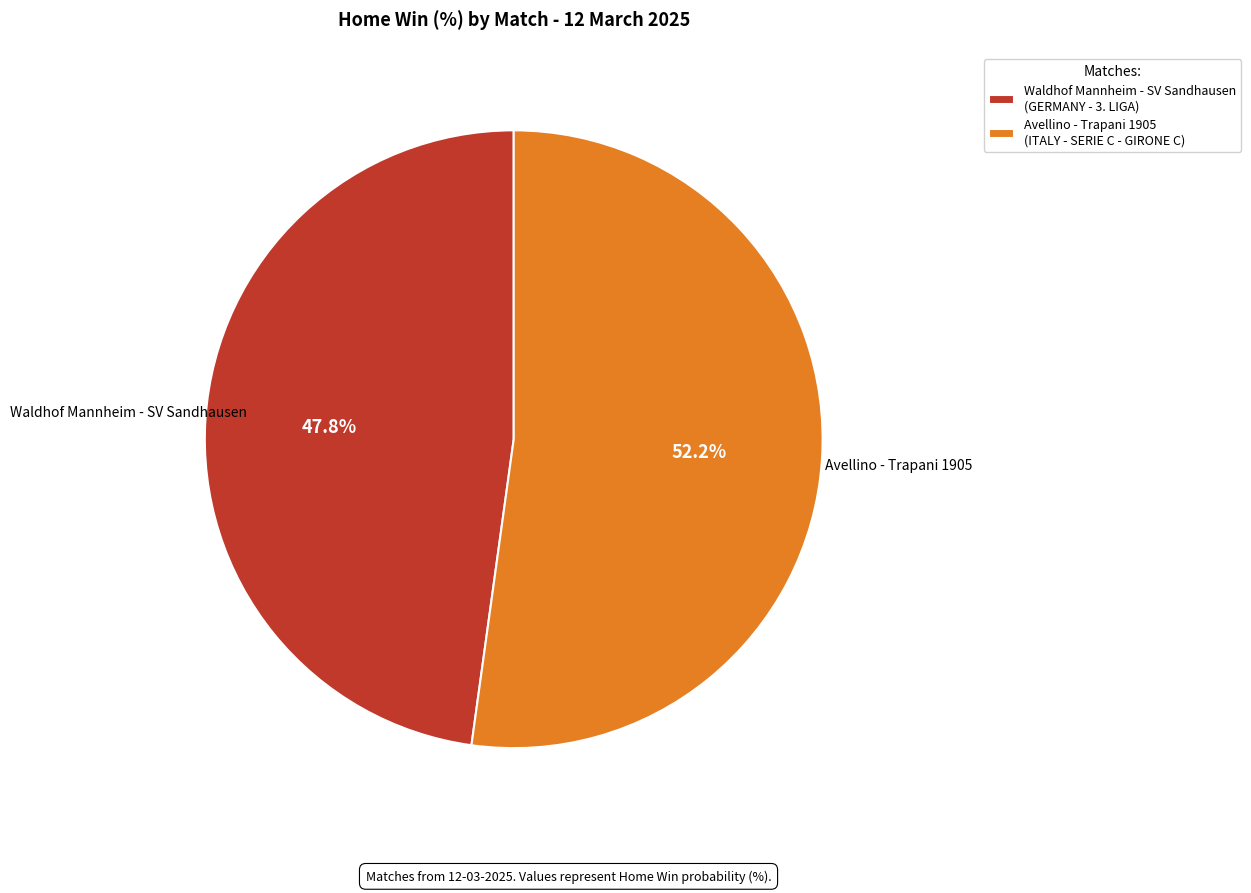

How many segments does this pie chart have?

2